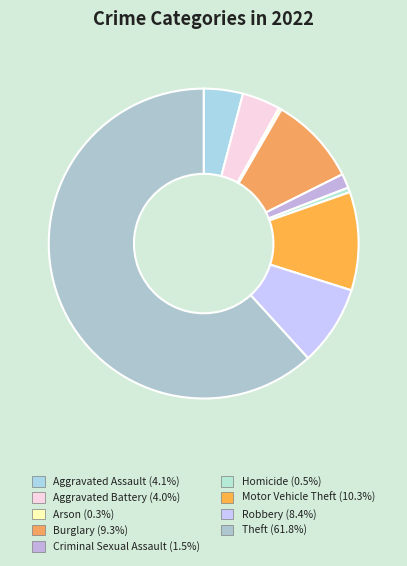

To the nearest percent, what is the difference between the largest and smallest slice percentages?

61%